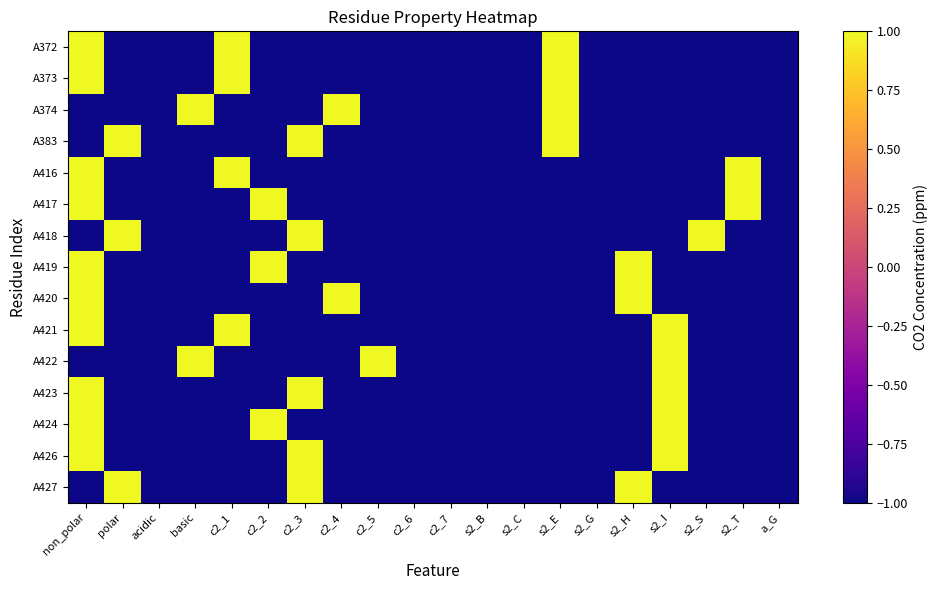

Which category has the lowest value across all series?

polar